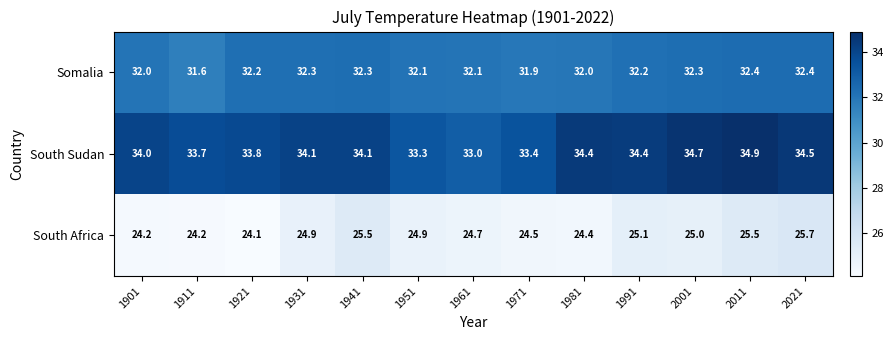

What is the minimum value for South Sudan?

33.0